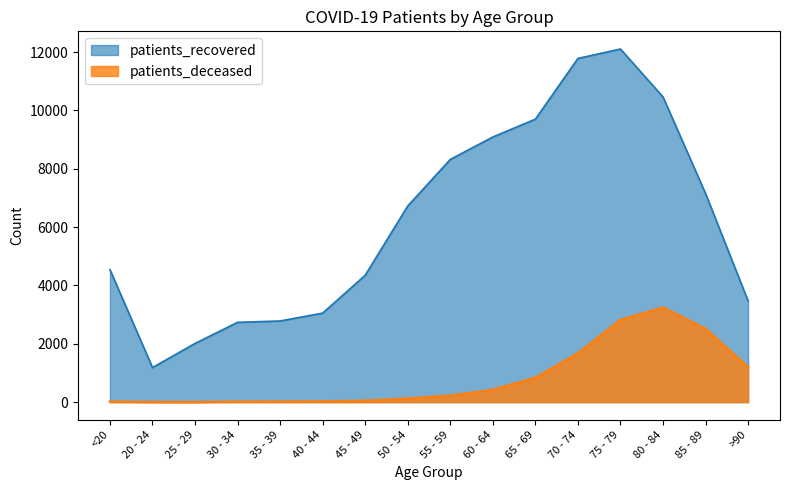

Rank the series by their maximum value, from highest to lowest.

patients_recovered, patients_deceased